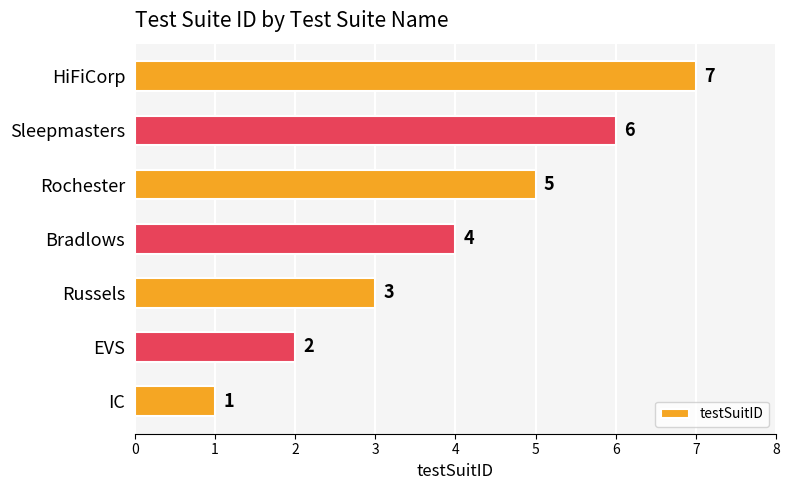

What is the difference between the maximum and minimum values?

6